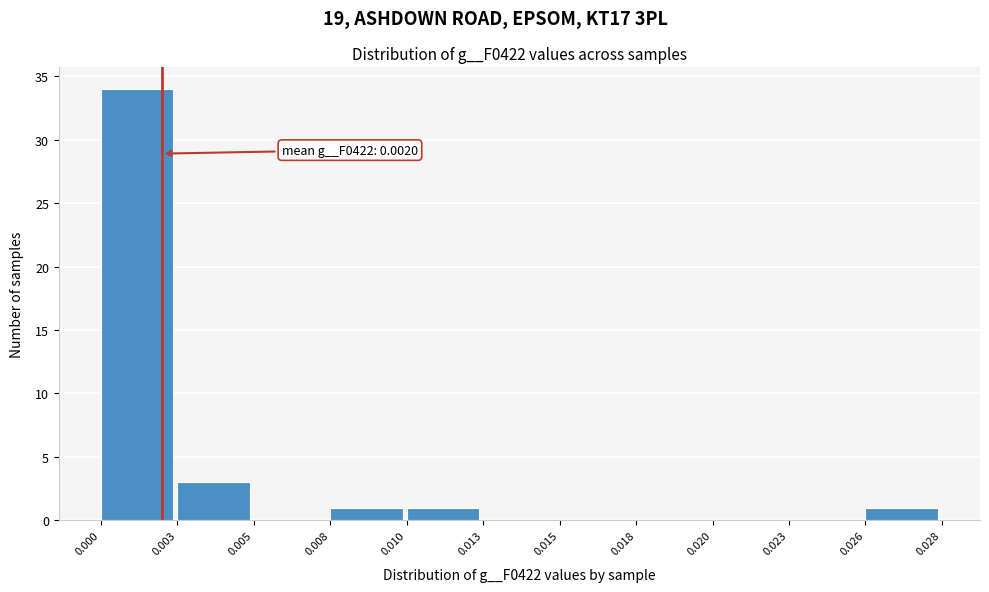

Reading left to right, what are all the values shown in this chart?

0.000=34	0.003=3	0.005=0	0.008=1	0.010=1	0.013=0	0.015=0	0.018=0	0.020=0	0.023=0	0.026=1